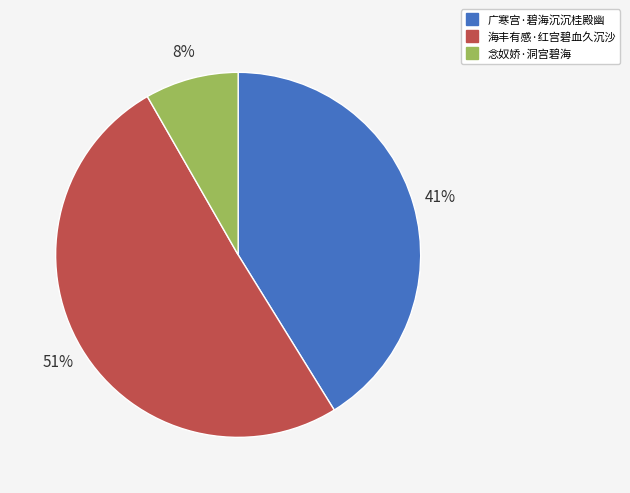

What is the smallest slice in the pie chart?

念奴娇·洞宫碧海